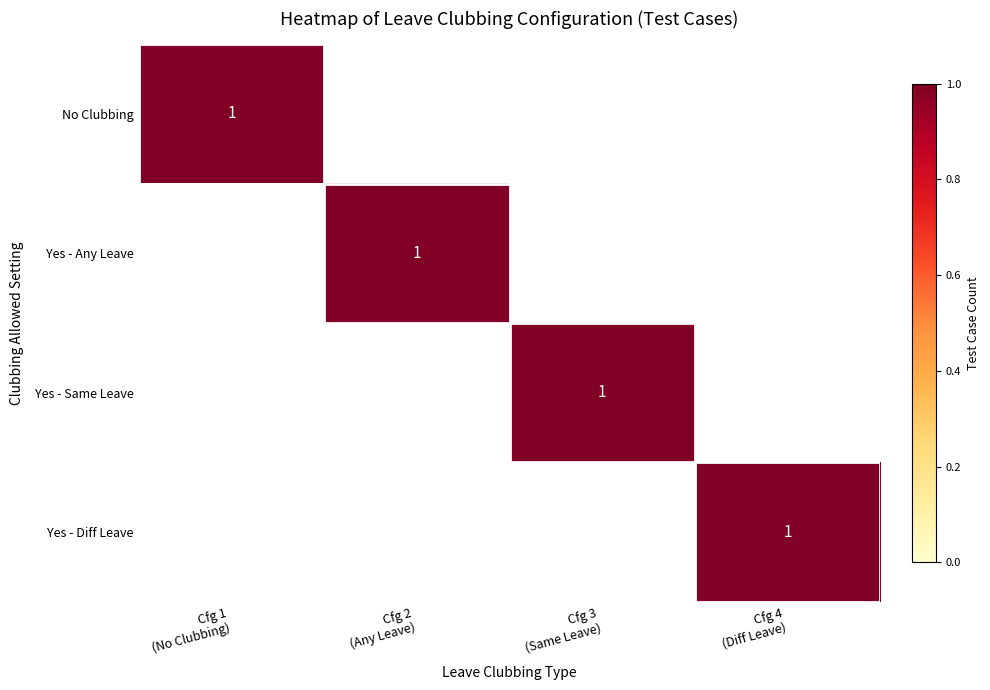

The value of No at 0 is 1. True or false?

True